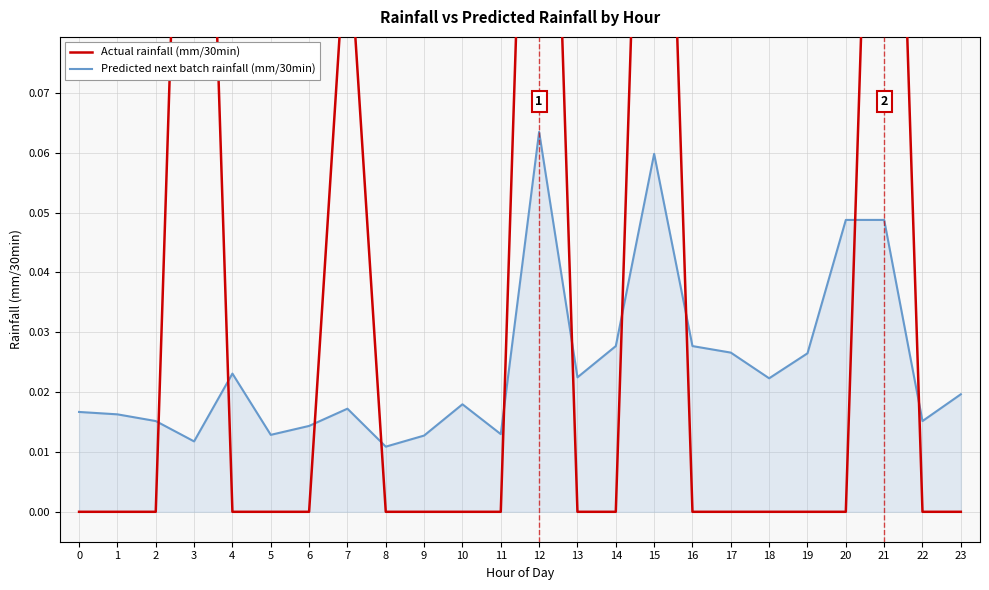

At which category does the chart reach its peak across all series?

3